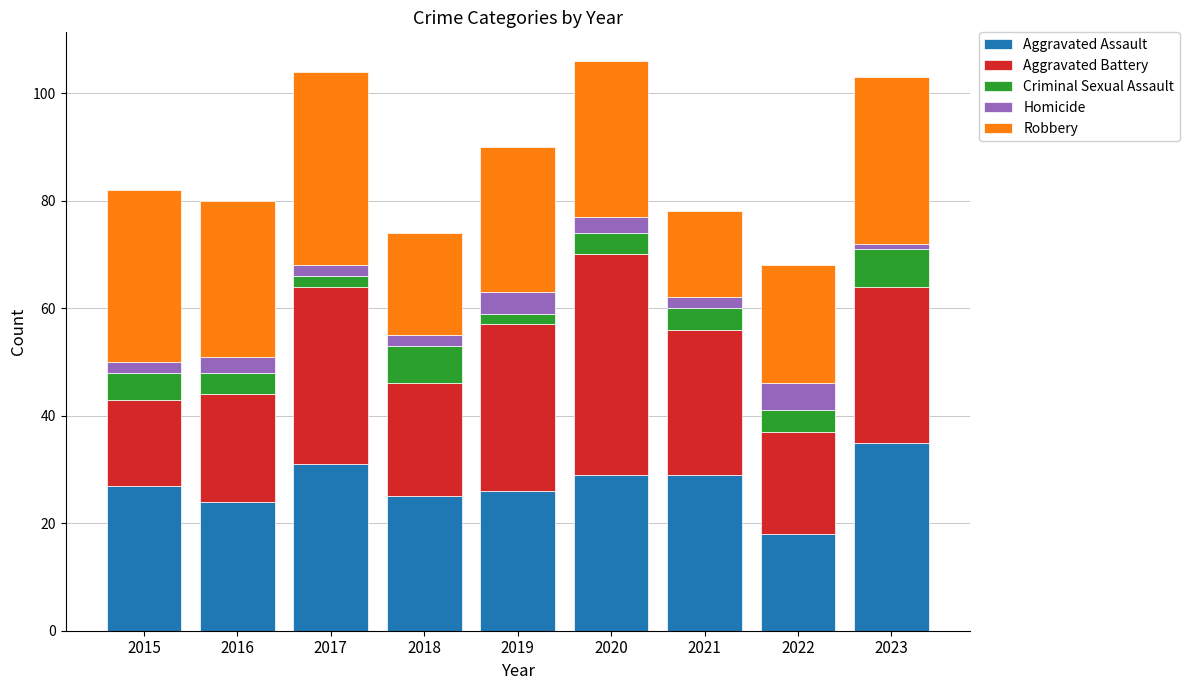

What is the highest value of the Aggravated Assault series?

35